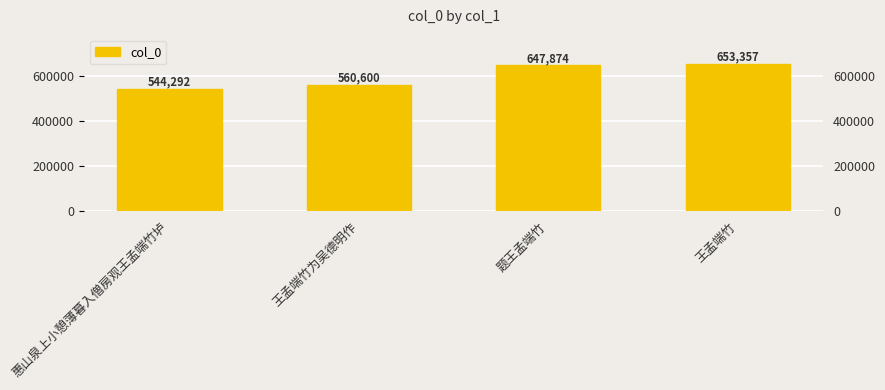

Reading left to right, what are all the values shown in this chart?

544292	560600	647874	653357